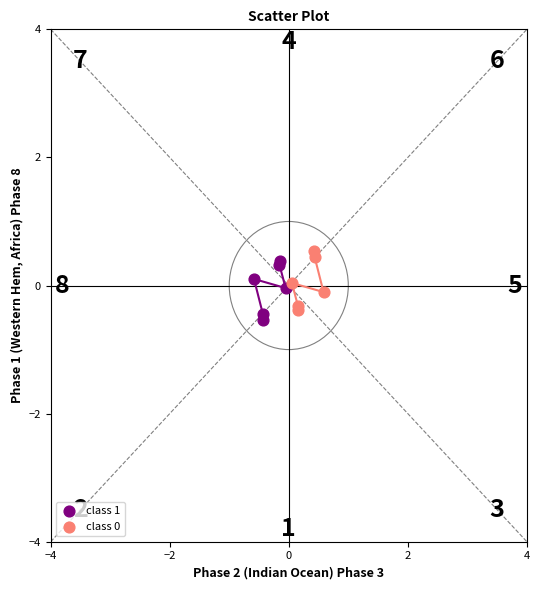

Which series contains the lowest Y value?

class 1